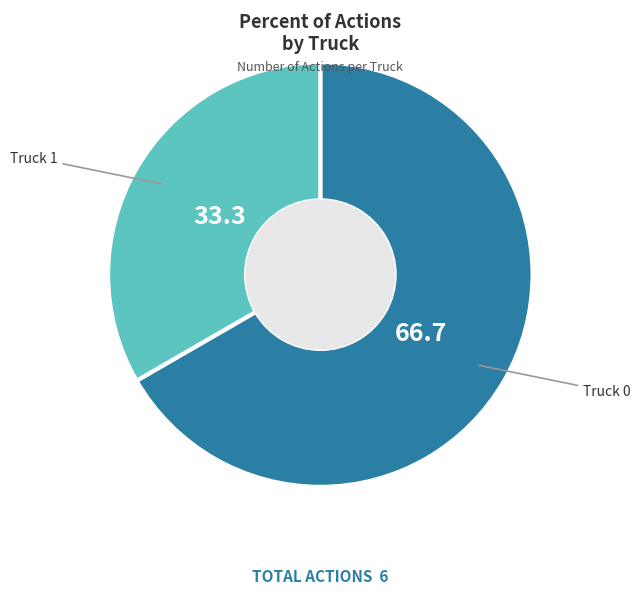

Does any single category account for the majority?

Yes